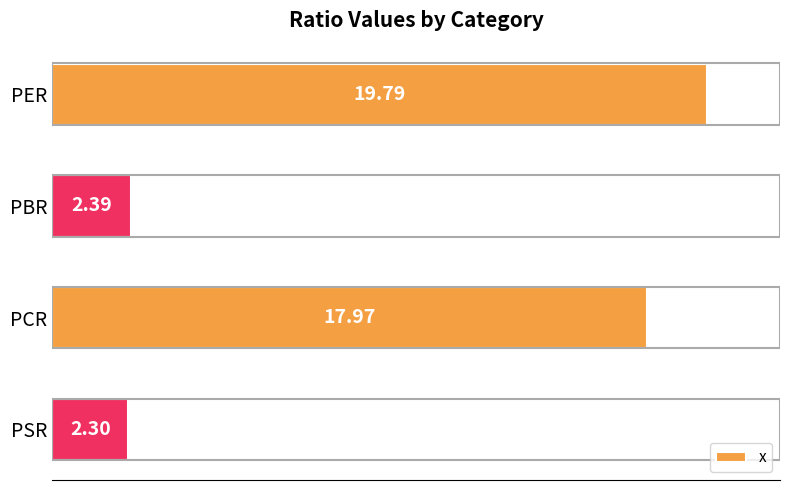

How many values are below 17?

2